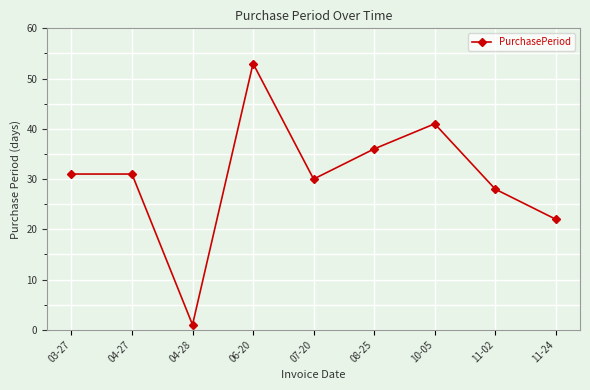

How many values are below 31?

4